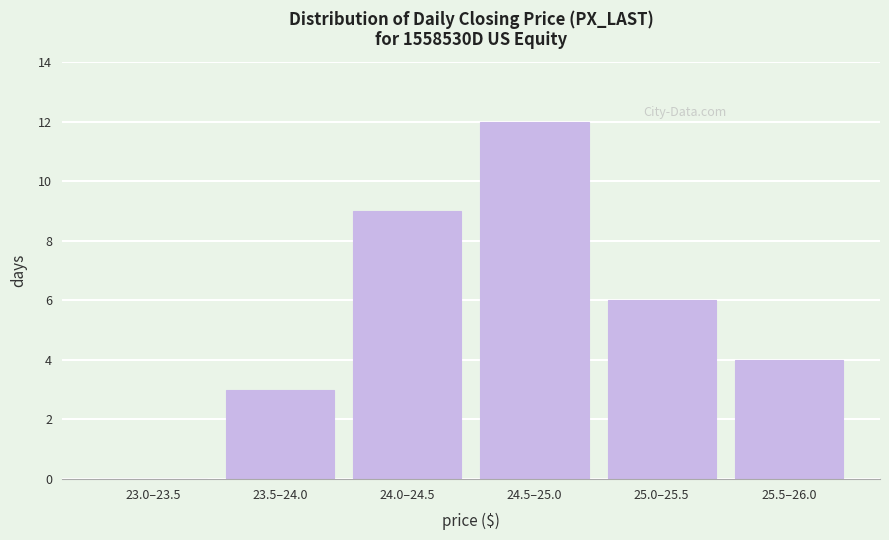

Reading right to left, extract all data points from this chart.

25.5–26.0=4	25.0–25.5=6	24.5–25.0=12	24.0–24.5=9	23.5–24.0=3	23.0–23.5=0